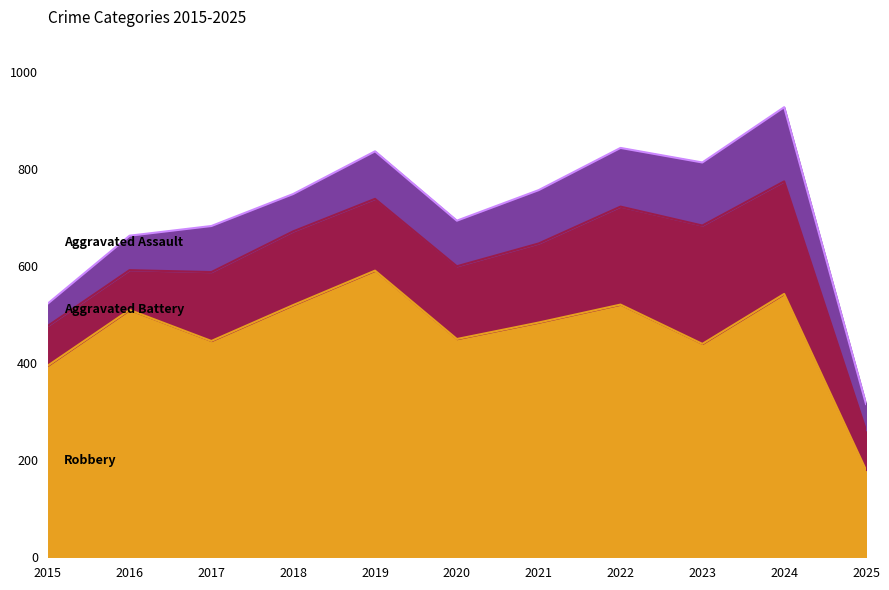

What is the value of the Aggravated Assault point at the 8th from the left?

121